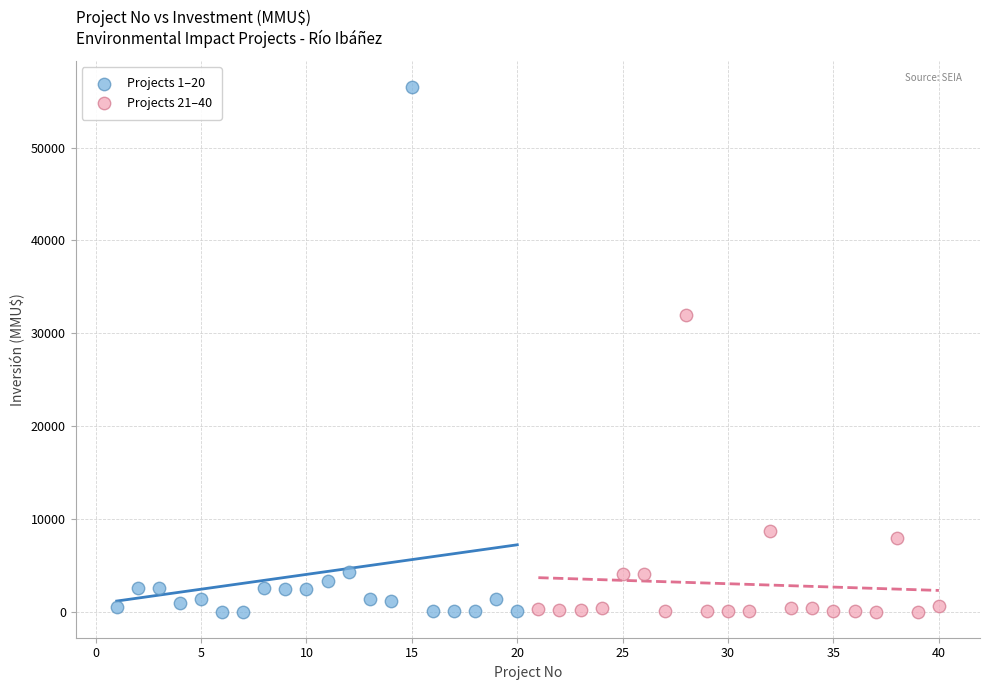

Which series has the widest spread of Y values?

Projects 1–20